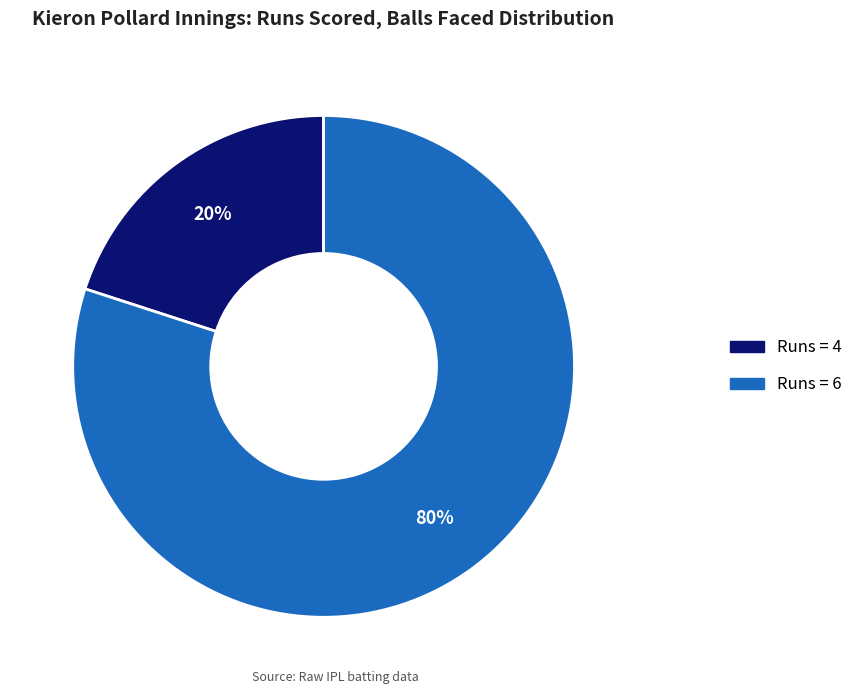

Does any single category account for the majority?

Yes